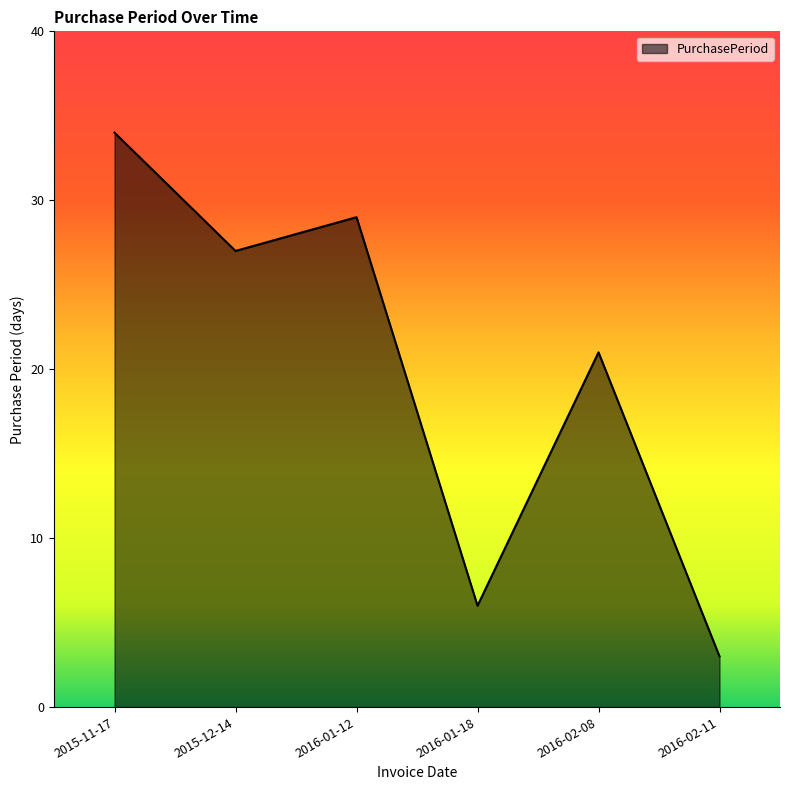

What is the change in value from 2016-01-18 to 2016-02-08?

+15